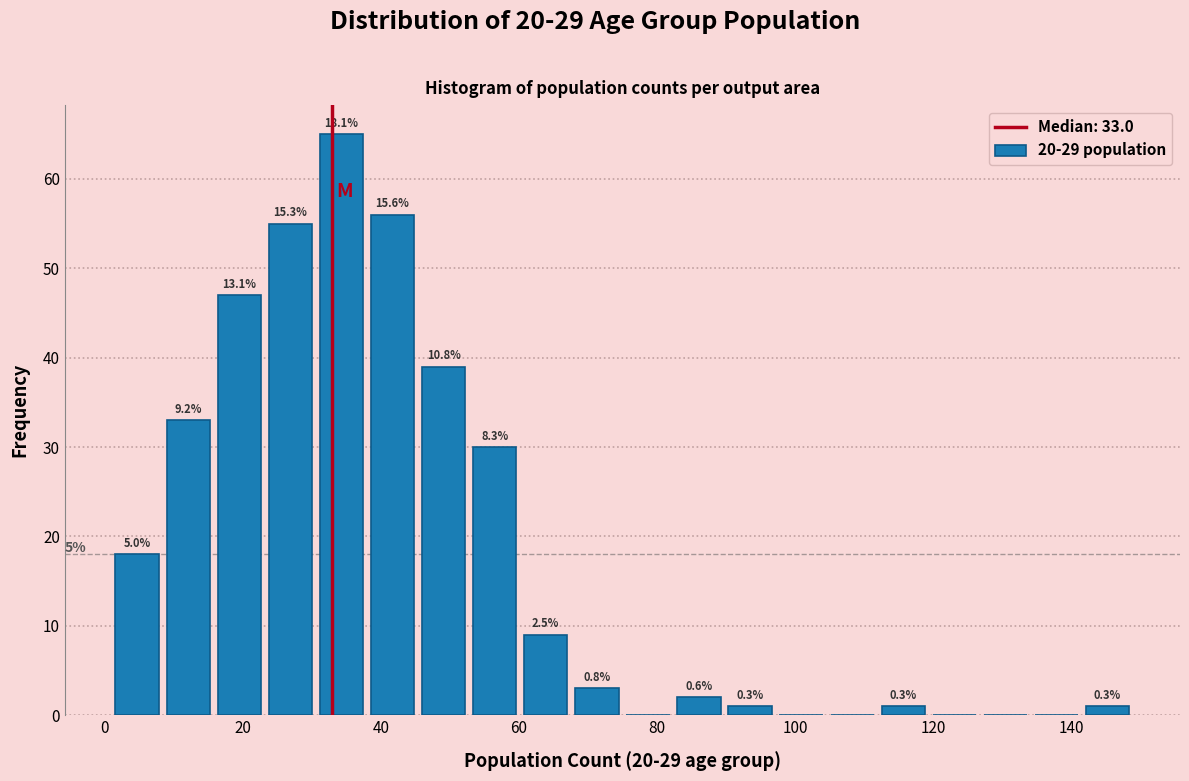

Read against the x-axis, roughly where is the centre of the tallest bar?

34